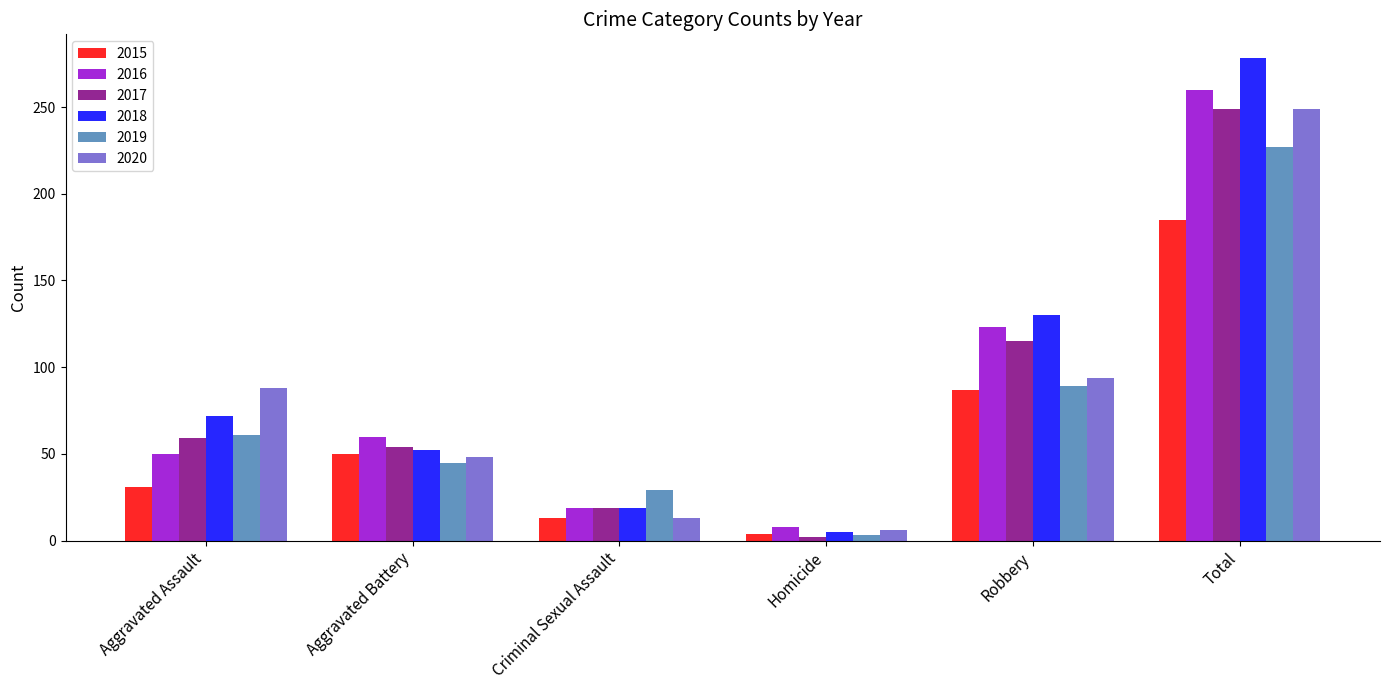

How many series are shown in this chart?

6